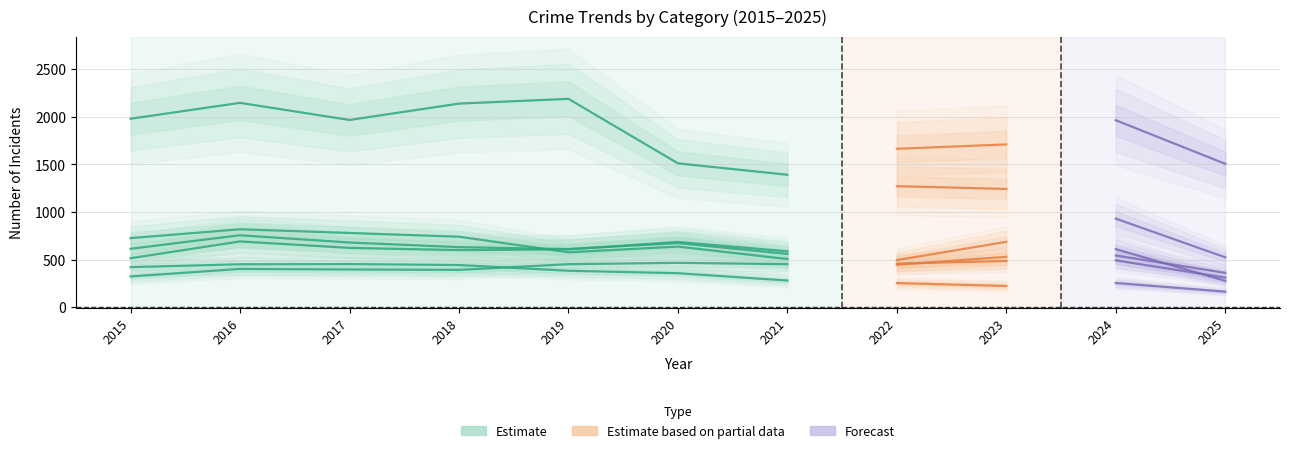

At which category does Theft reach its first local peak?

2016